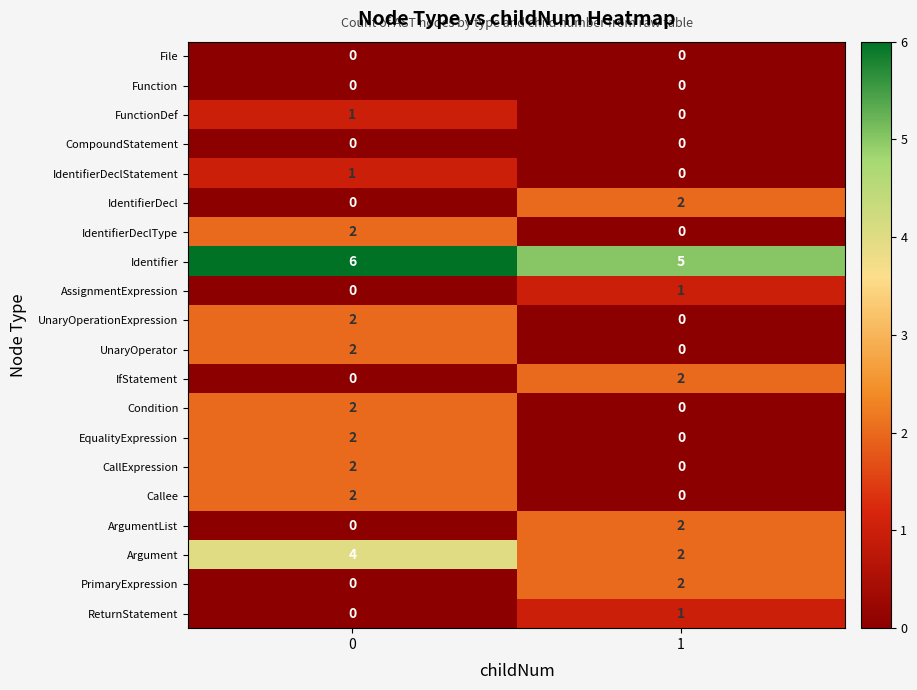

How many distinct data groups are displayed?

20